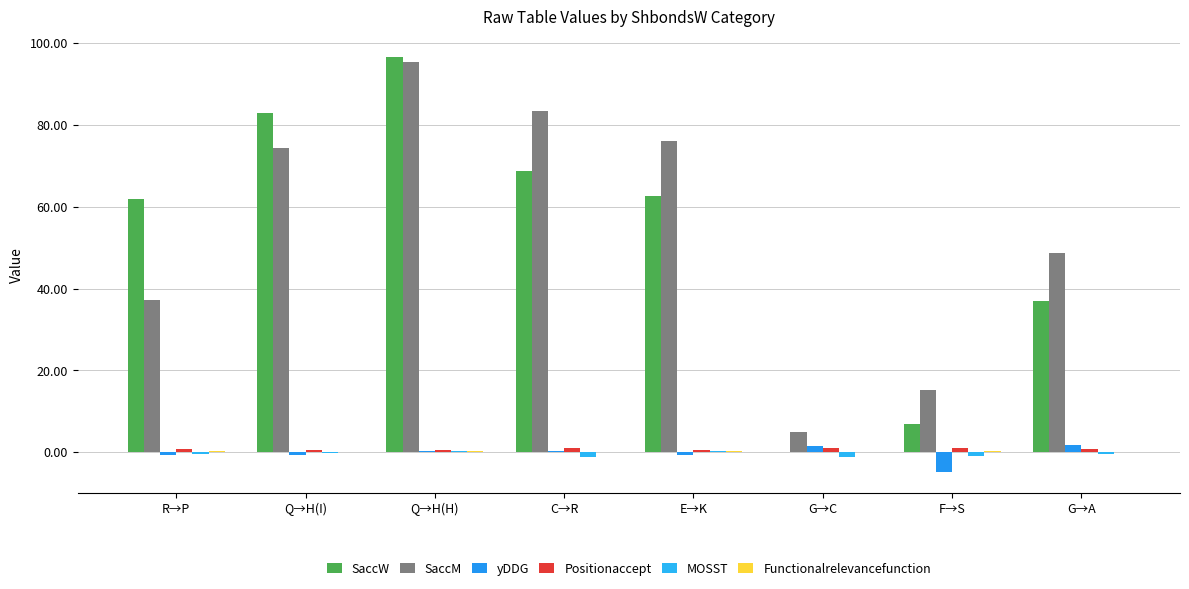

Are the bars horizontal?

No